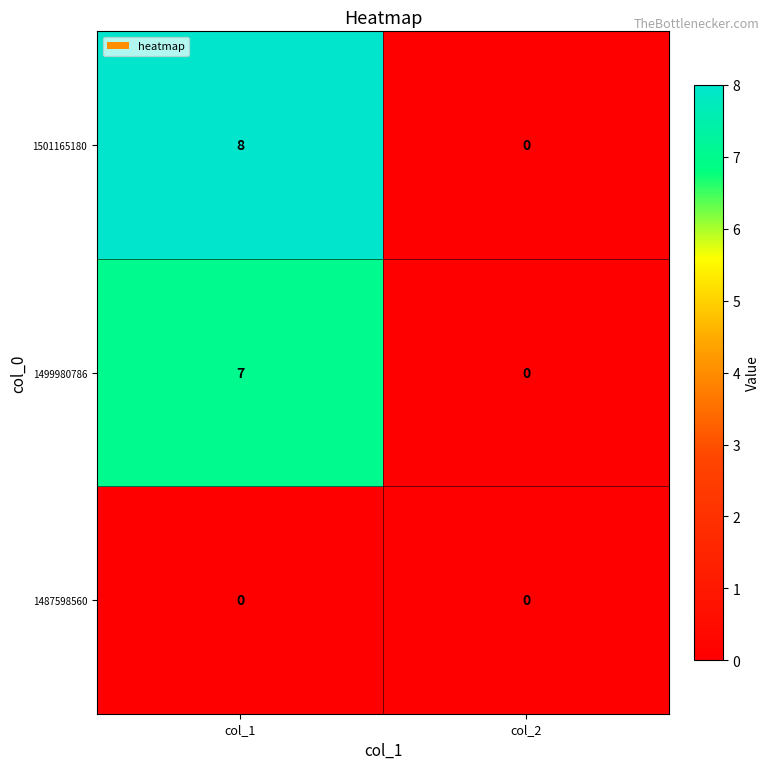

Reading right to left, what are all the values shown in this chart?

1501165180: 0	8
1499980786: 0	7
1487598560: 0	0